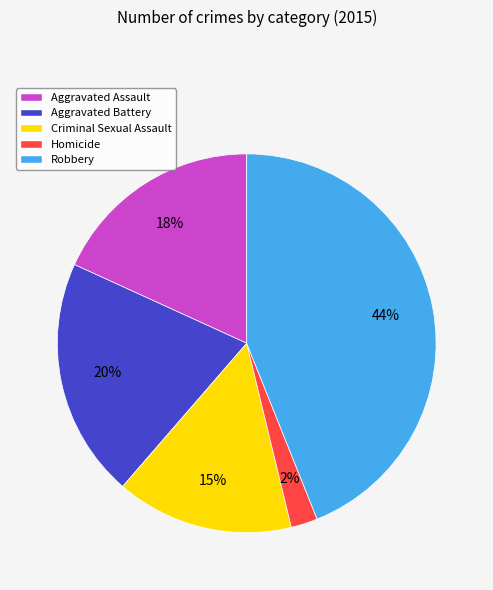

Count the number of slices in the pie.

5